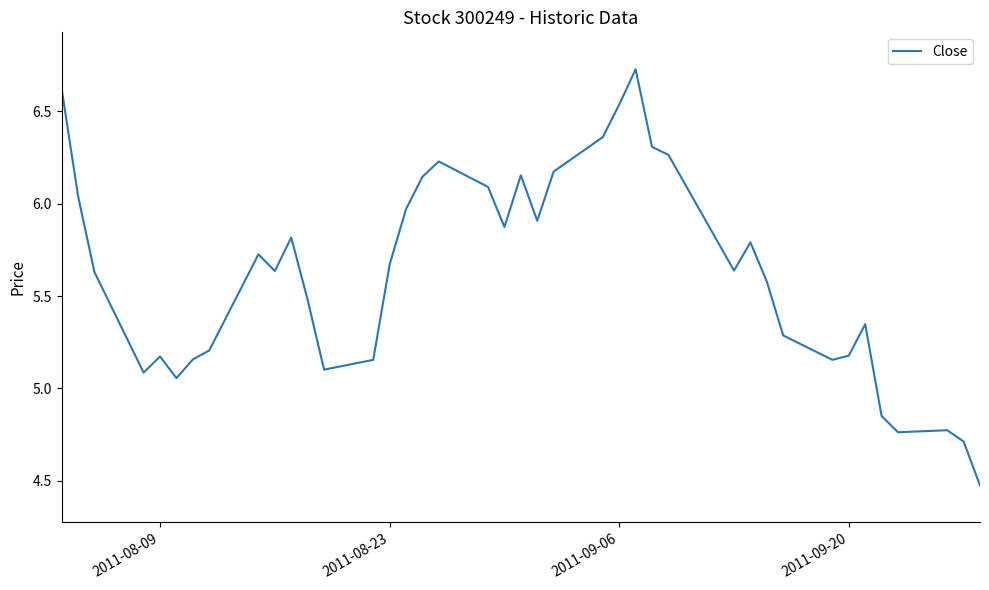

What is the smallest value displayed?

4.5